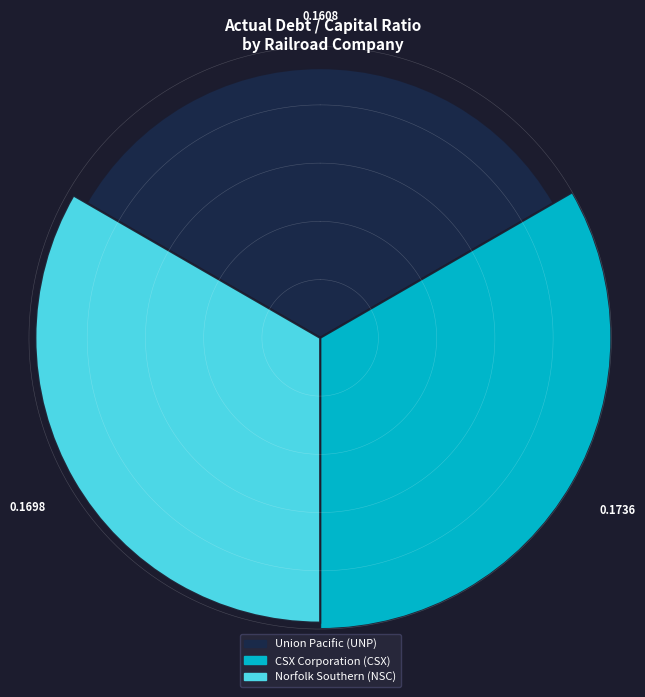

Is it true that Union Pacific Corporation (NYSE:UNP) is 44% of the pie?

False